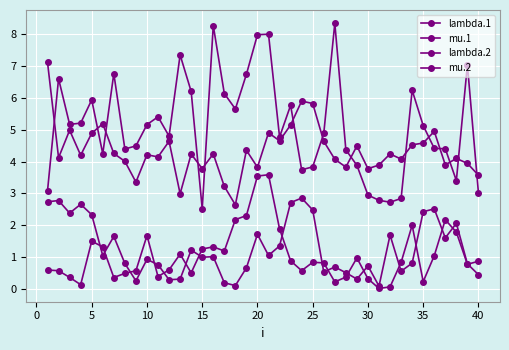

How many interior local valleys does the lambda.1 series have?

13